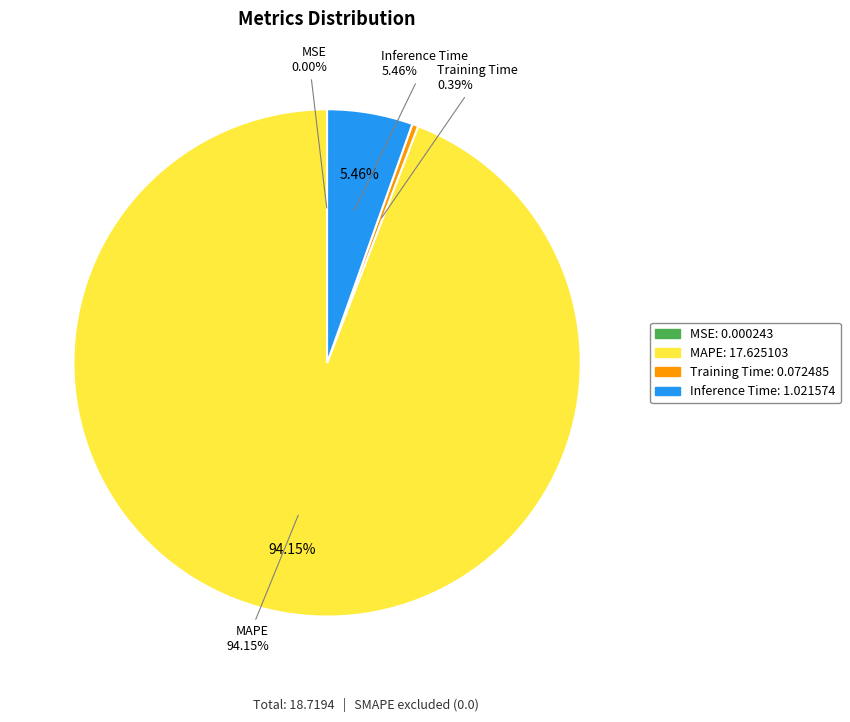

Which slice represents more than half of the pie?

MAPE